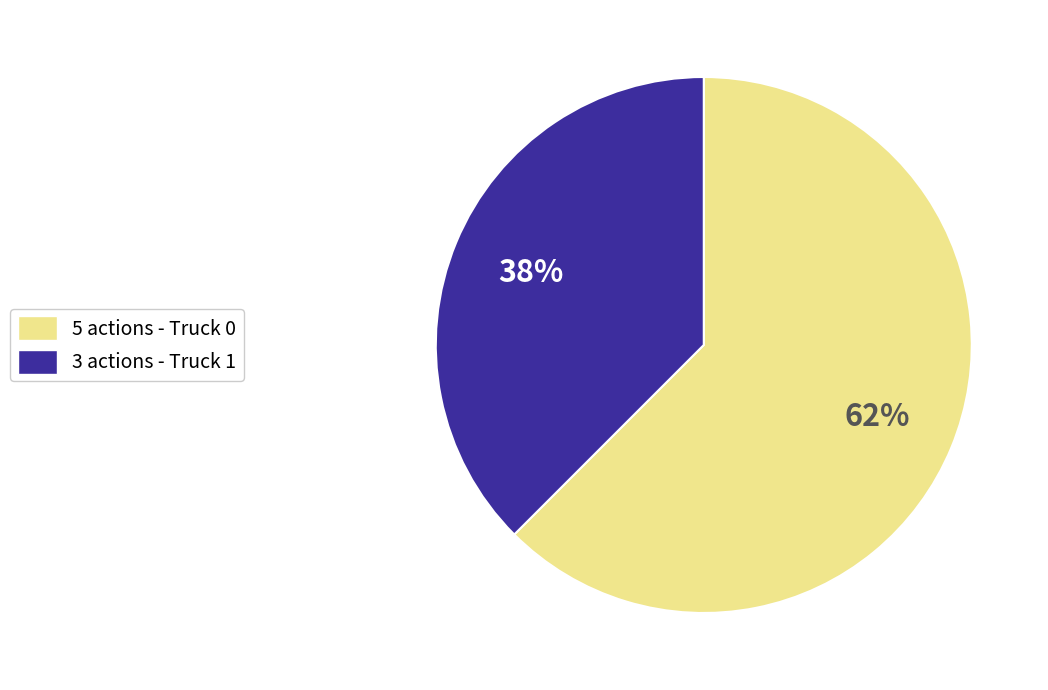

Does any single category account for the majority?

Yes